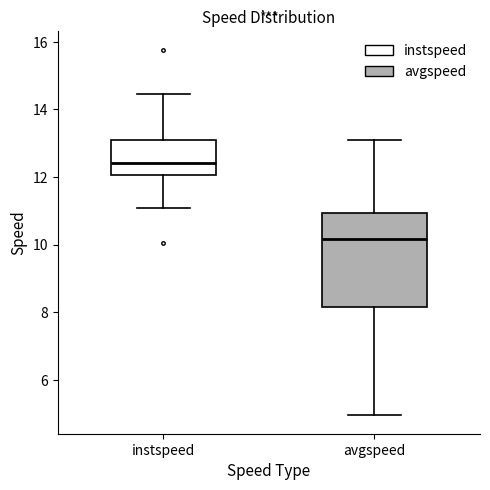

Which box's median line is the highest?

instspeed